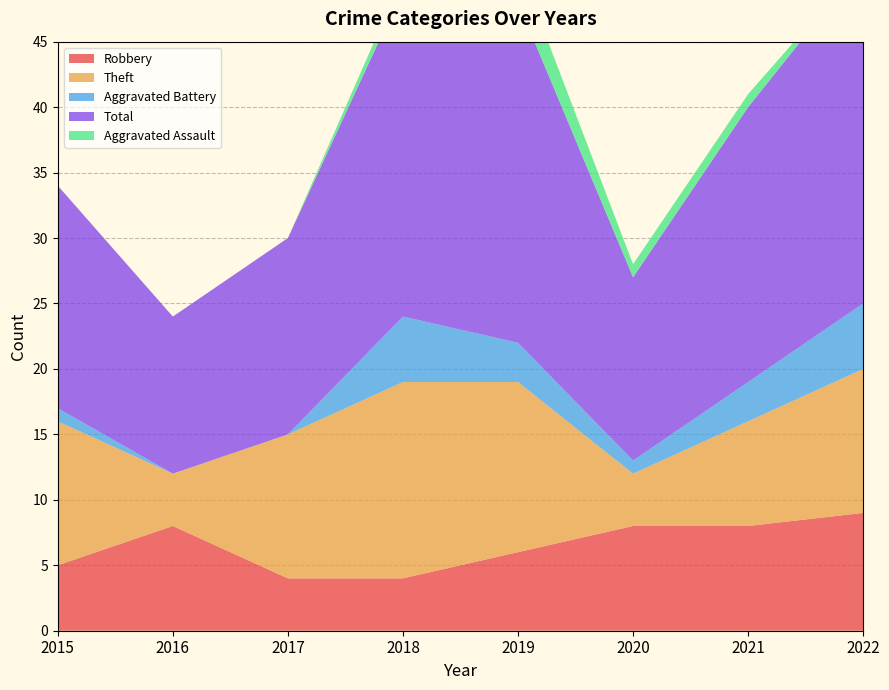

Reading right to left, what are all the values shown in this chart?

Robbery: 2022=9	2021=8	2020=8	2019=6	2018=4	2017=4	2016=8	2015=5
Theft: 2022=11	2021=8	2020=4	2019=13	2018=15	2017=11	2016=4	2015=11
Aggravated Battery: 2022=5	2021=3	2020=1	2019=3	2018=5	2017=0	2016=0	2015=1
Total: 2022=26	2021=21	2020=14	2019=26	2018=25	2017=15	2016=12	2015=17
Aggravated Assault: 2022=0	2021=1	2020=1	2019=3	2018=1	2017=0	2016=0	2015=0